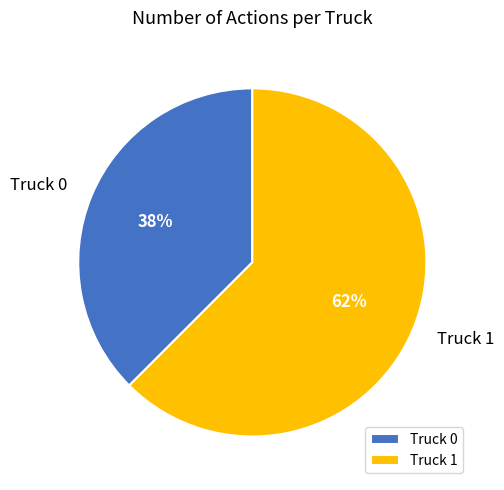

Count the number of slices in the pie.

2